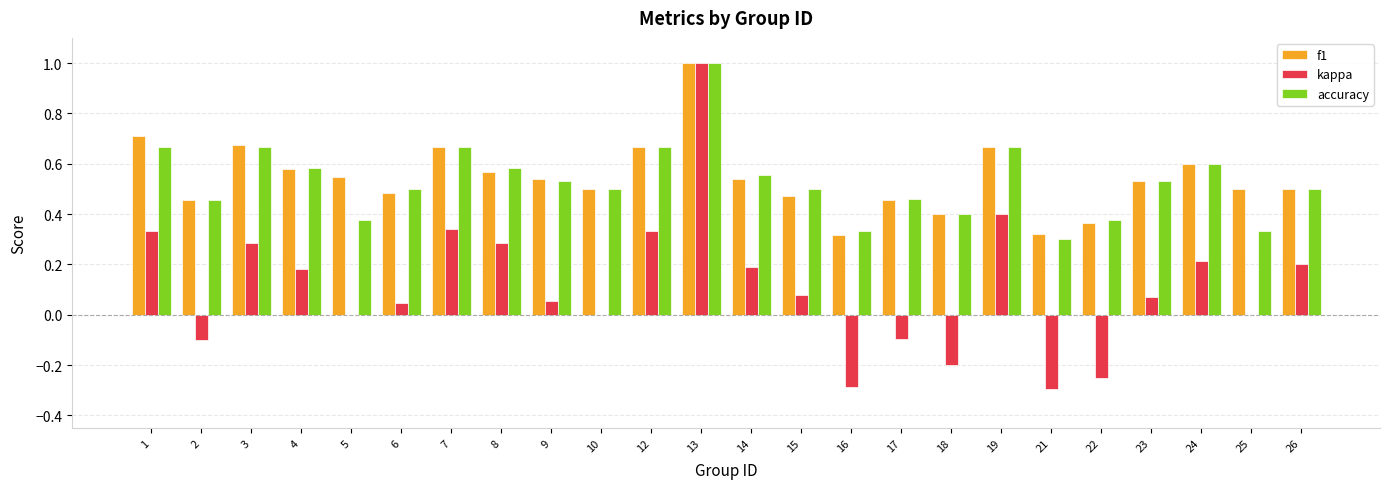

Between 19 and 22, which series saw the biggest shift?

kappa